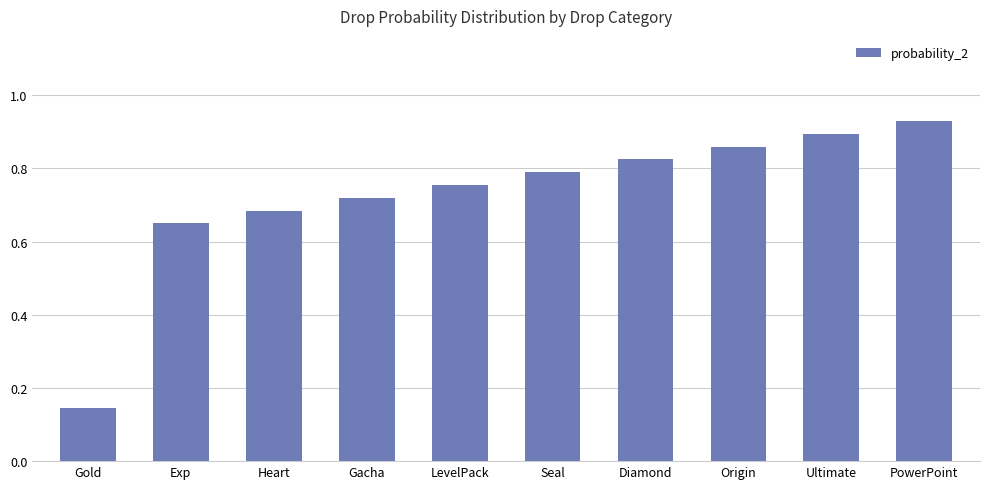

At which label is the value closest to 0?

Gold